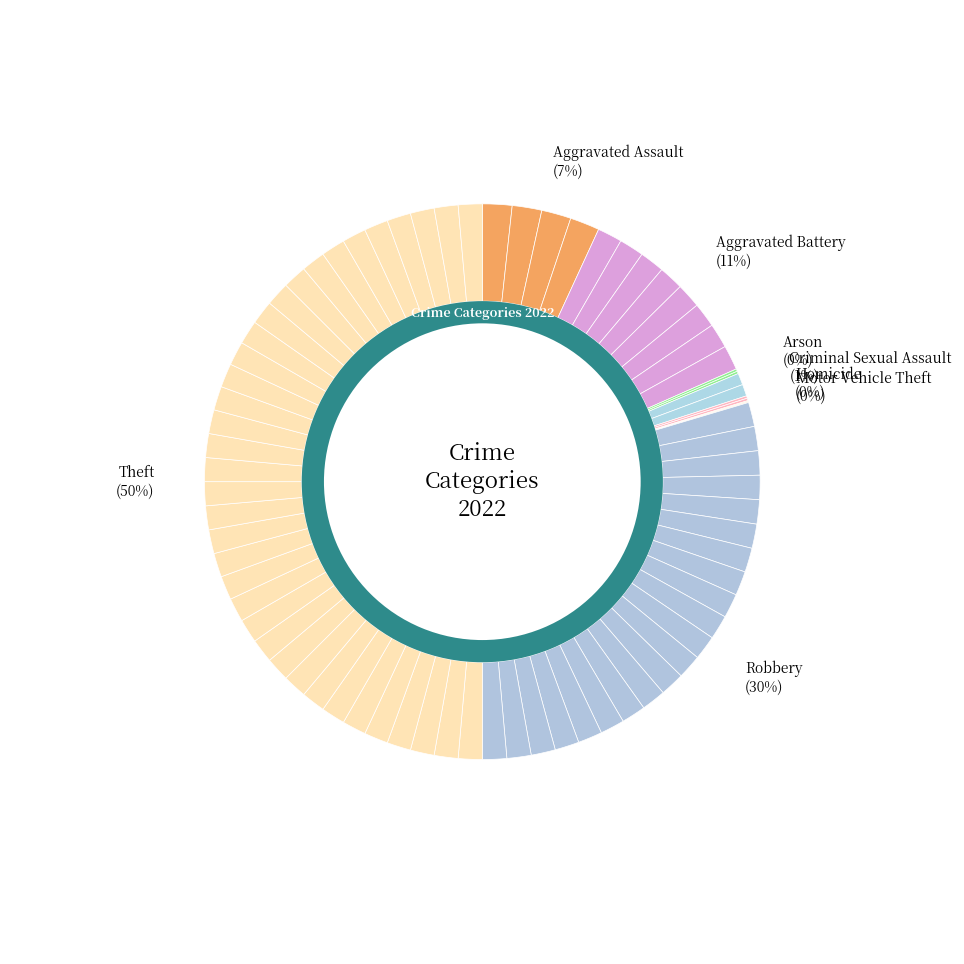

Rank the categories by value from highest to lowest.

Theft, Robbery, Aggravated Battery, Aggravated Assault, Criminal Sexual Assault, Arson, Homicide, Motor Vehicle Theft